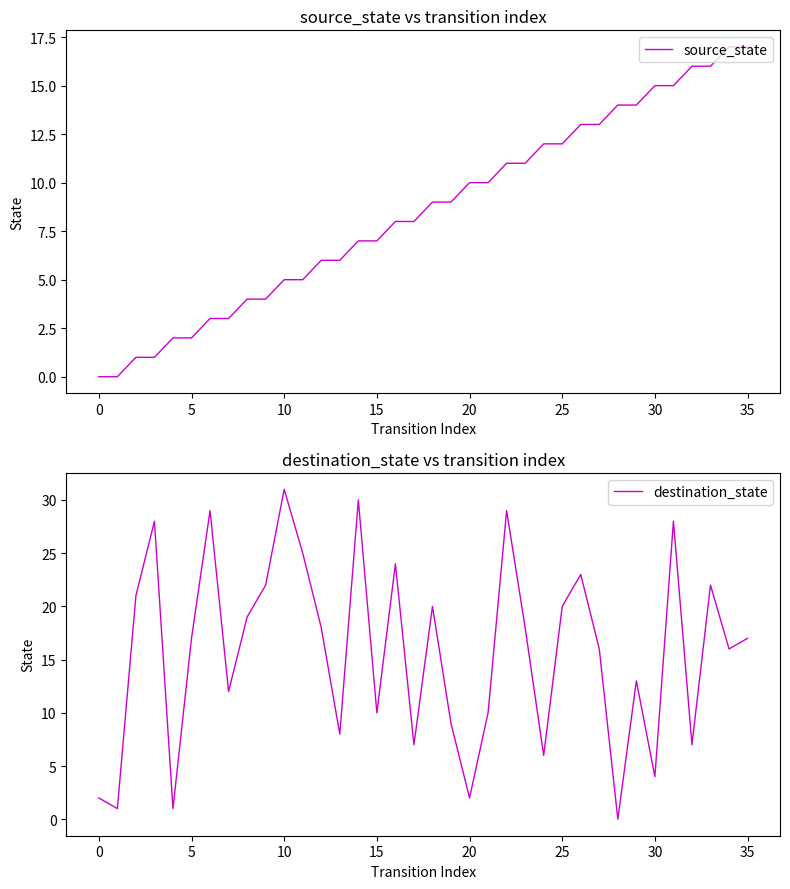

What is the highest value of the source_state series?

17